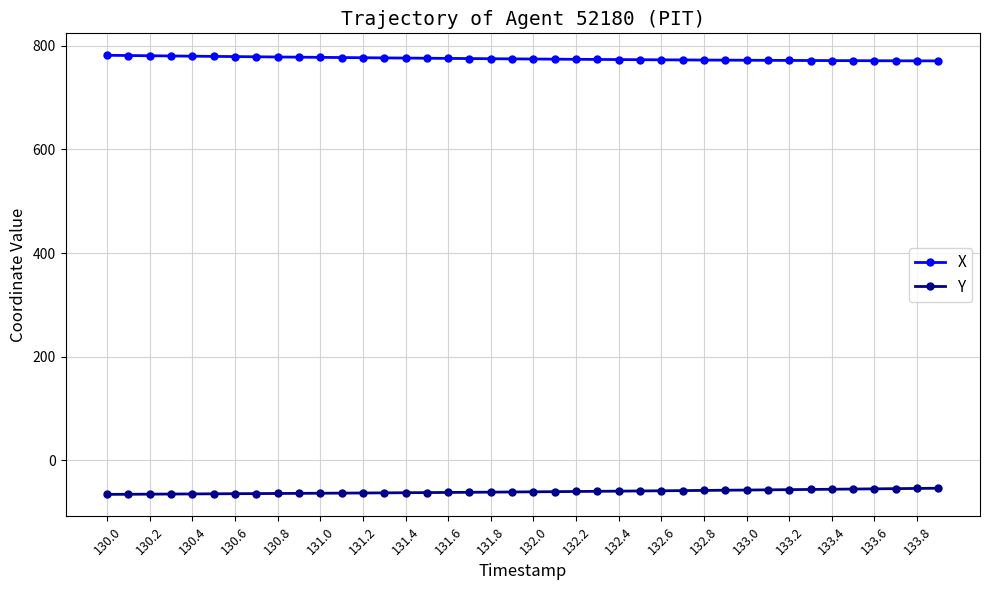

Which series has the largest total across all categories?

X